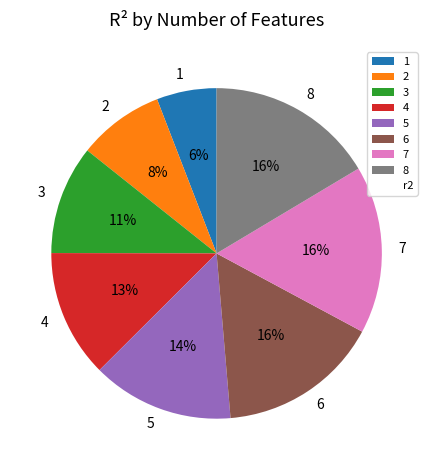

The 5 slice represents 24% of the pie. True or false?

False